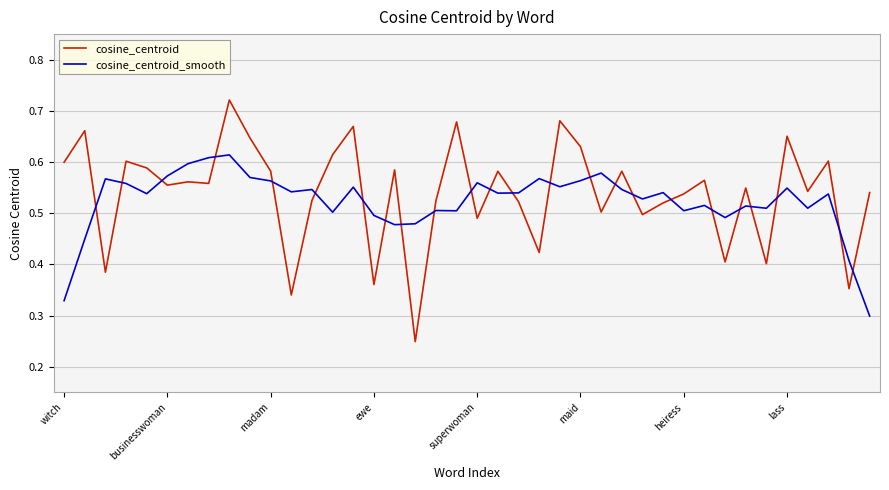

List the series in order of their peak value, lowest first.

cosine_centroid_smooth, cosine_centroid